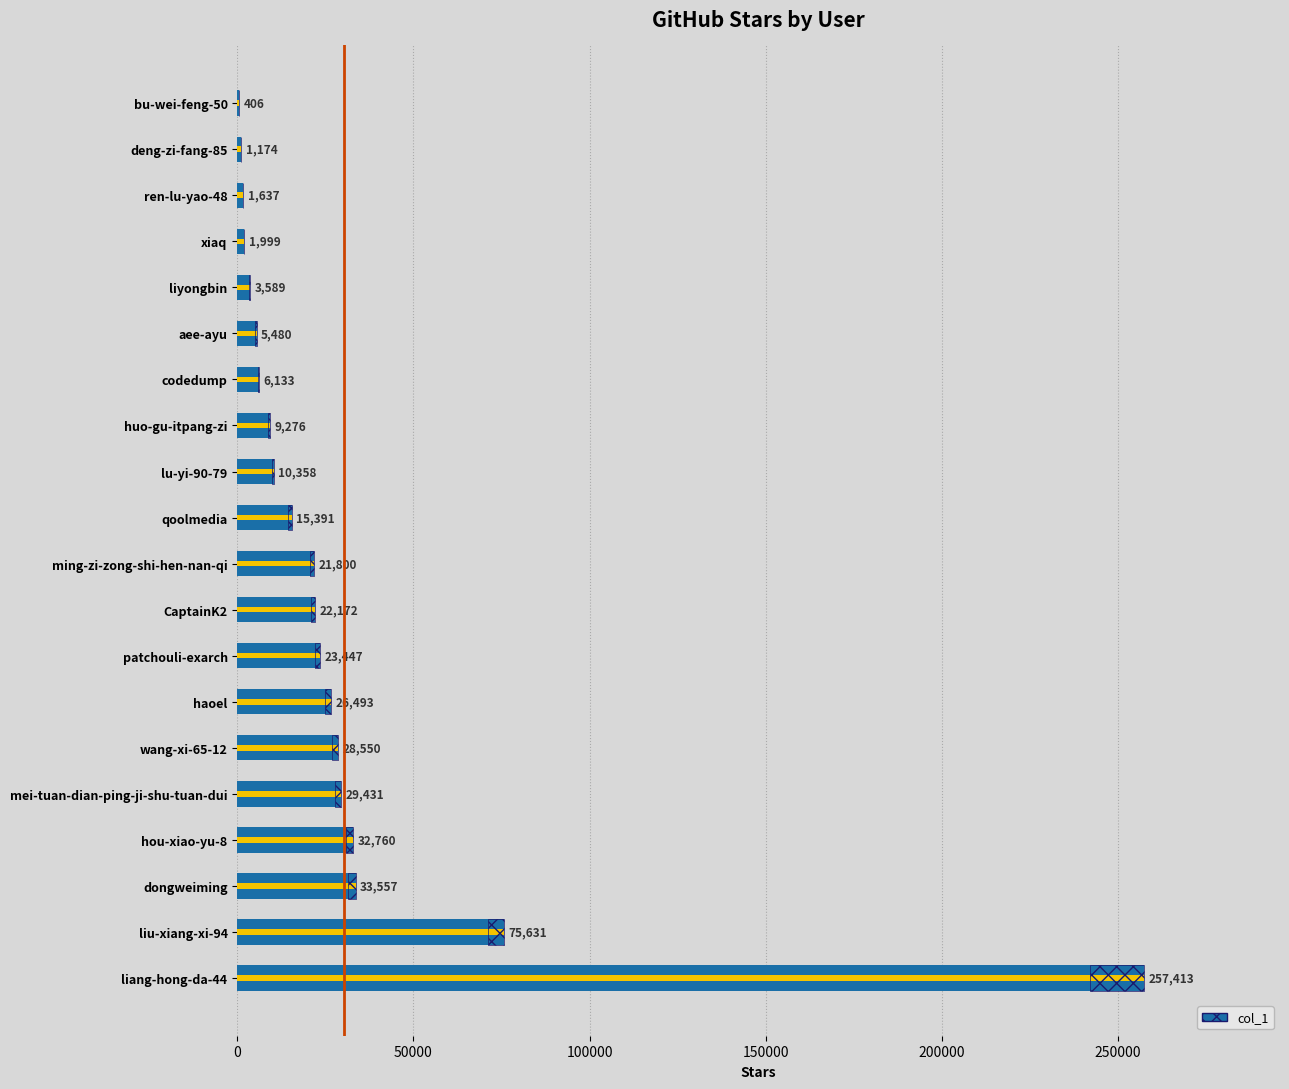

What is the ratio of the value at xiaq to the value at lu-yi-90-79?

0.2